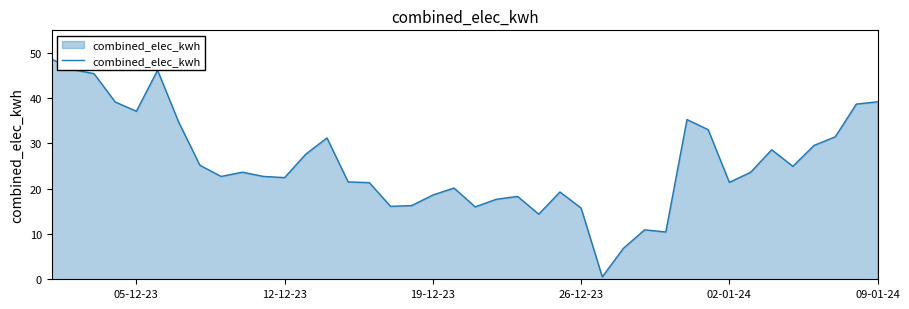

What is the difference between the maximum and minimum values?

48.1